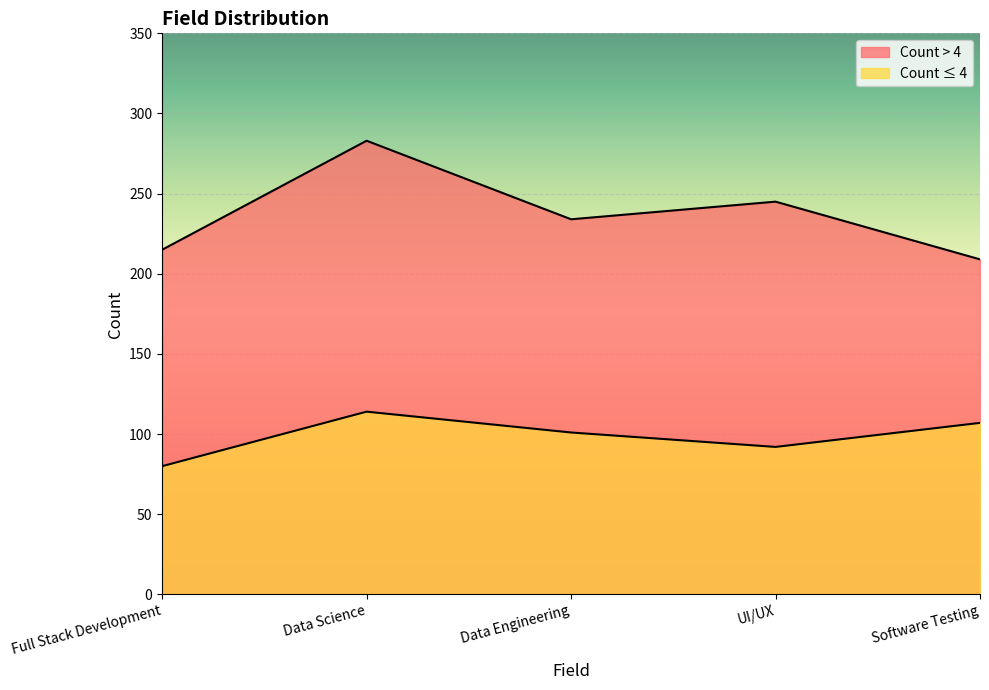

In Count > 4, how many points are lower than both neighbors (excluding endpoints)?

1